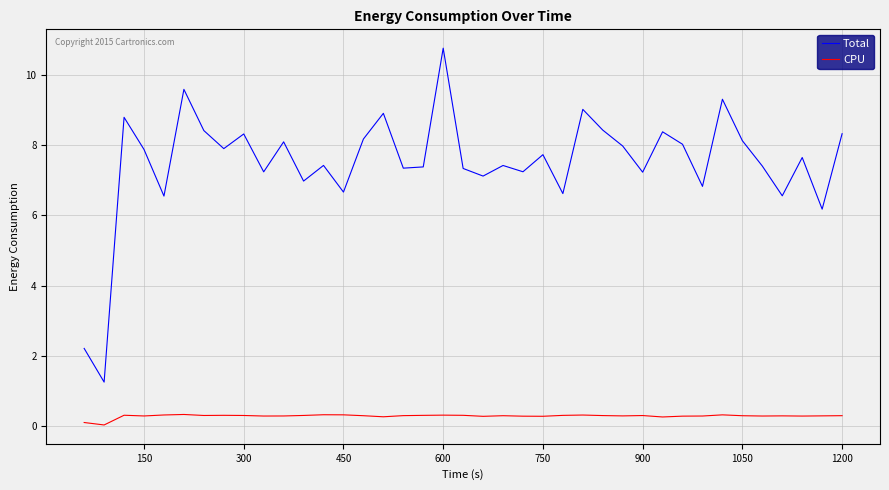

How many distinct data groups are displayed?

2